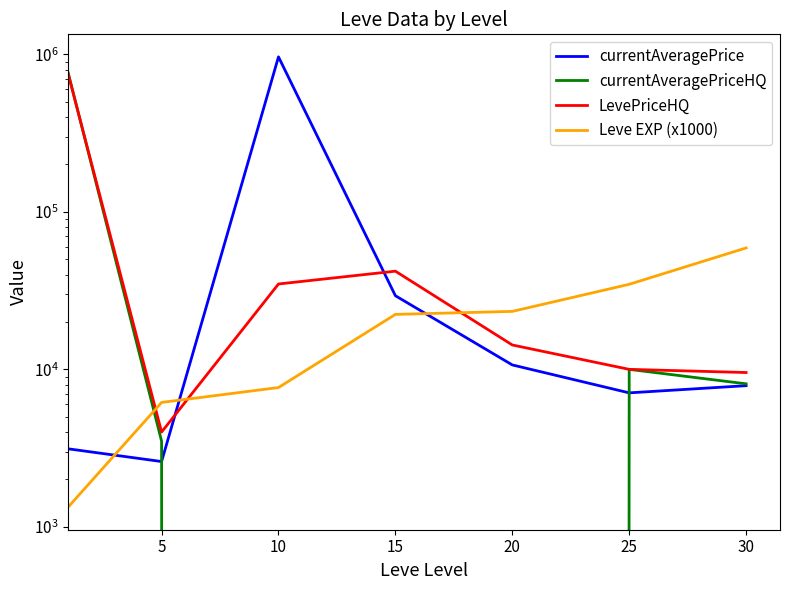

How many distinct data groups are displayed?

4